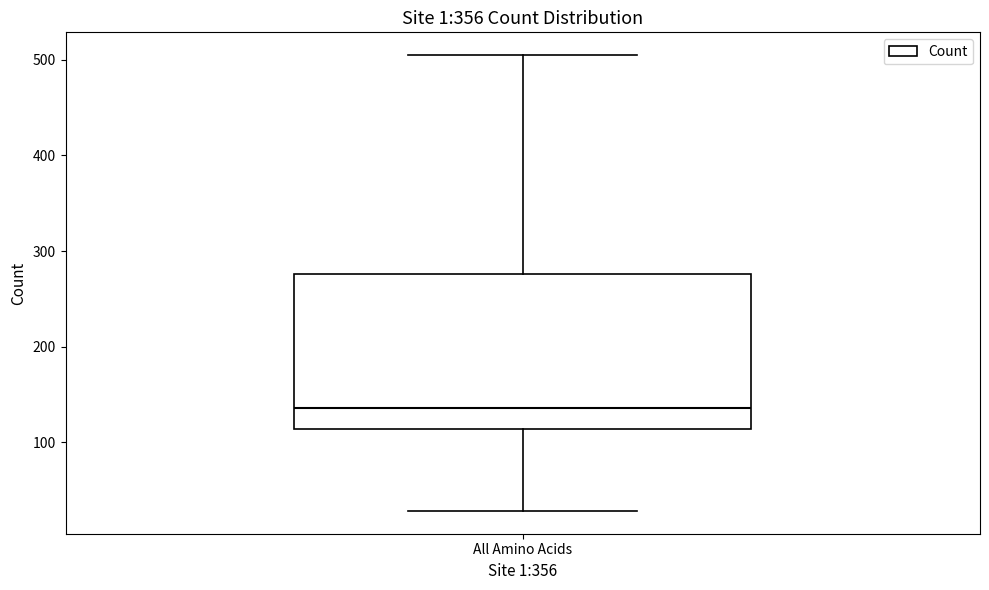

Read this box plot against the y-axis: the position of the median line, the range covered by the box, and the ends of both whiskers. The values are not printed on the chart, so give them approximately, as read against the axis.

median 140, box 110 to 280, whiskers 30 to 510